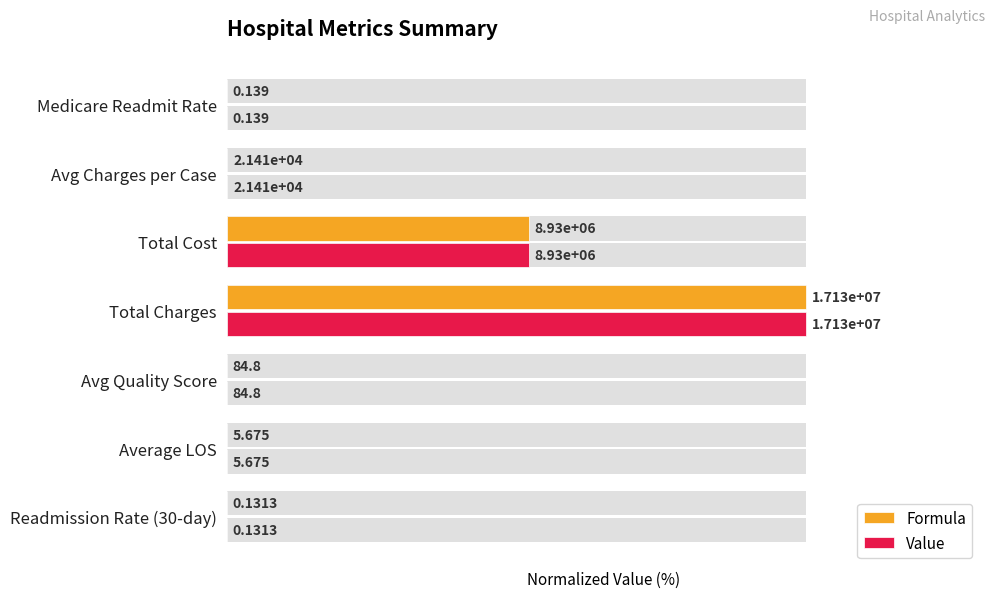

What are all the series names shown in the legend?

Formula, Value